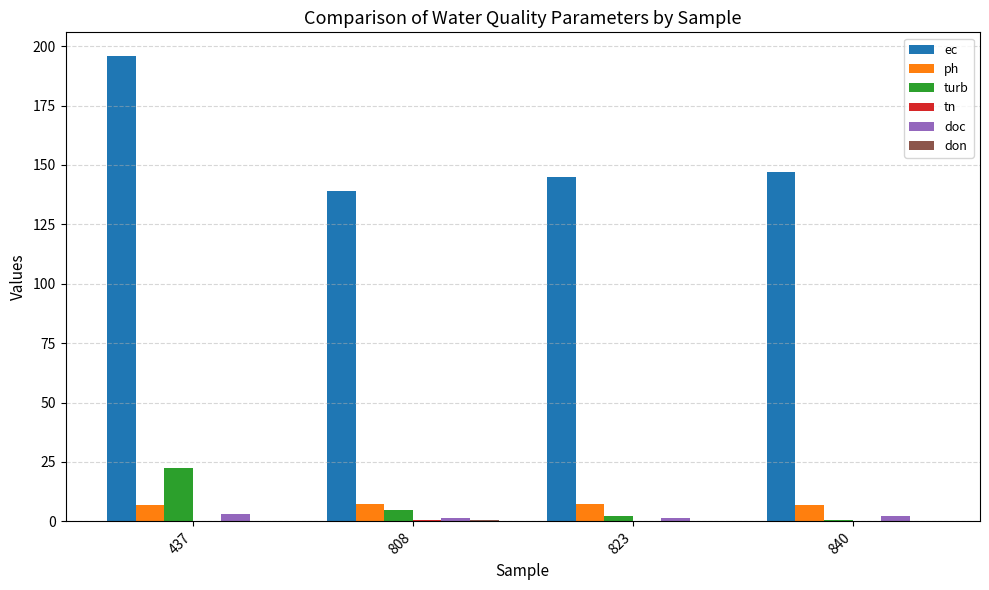

What is the sum of all turb values?

30.6